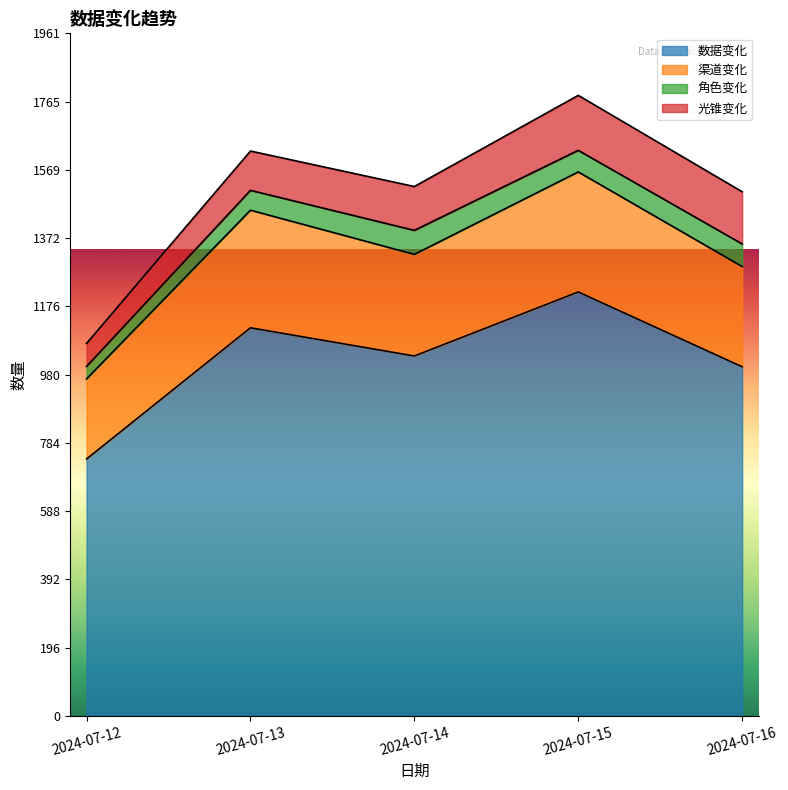

Does the chart display data point markers on the line(s)?

No